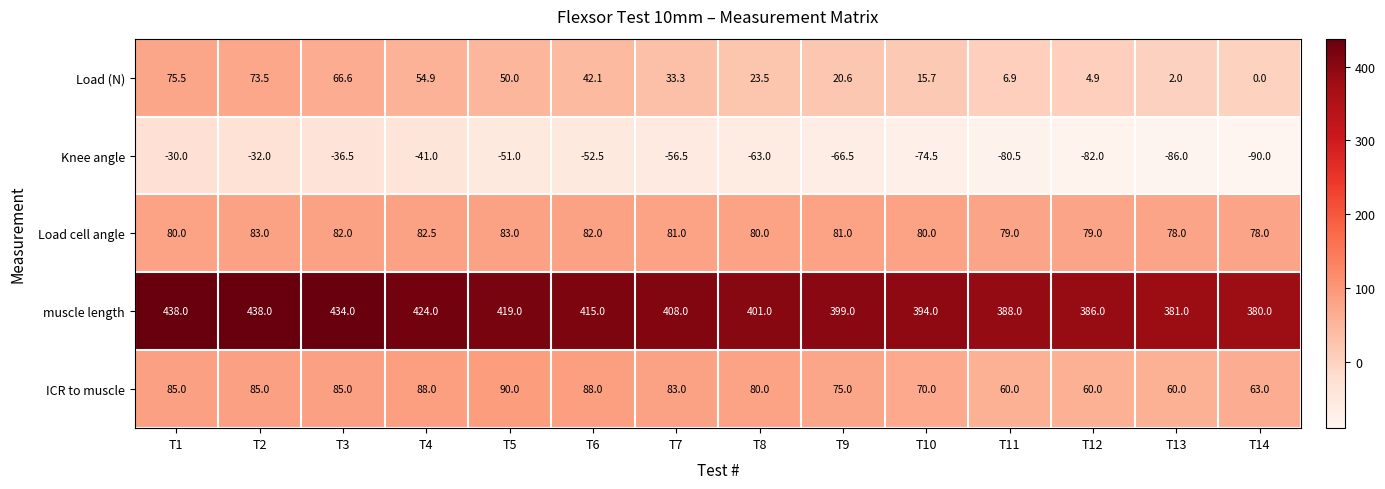

What is the difference between the second highest and minimum values in the Load (N) series?

73.5